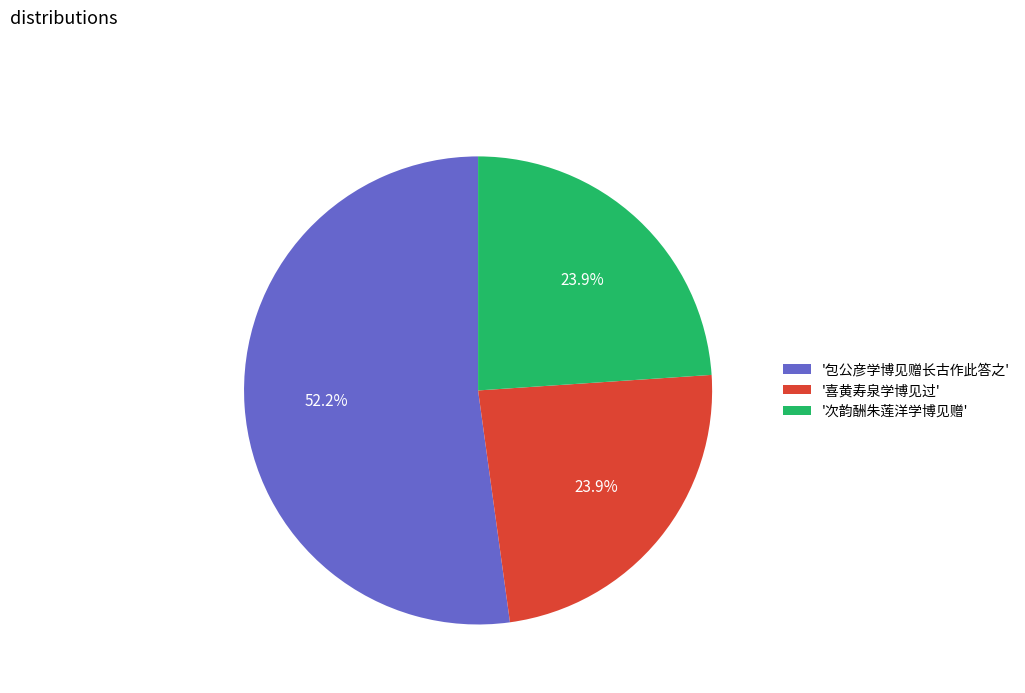

To the nearest percent, what is the average slice percentage?

33%